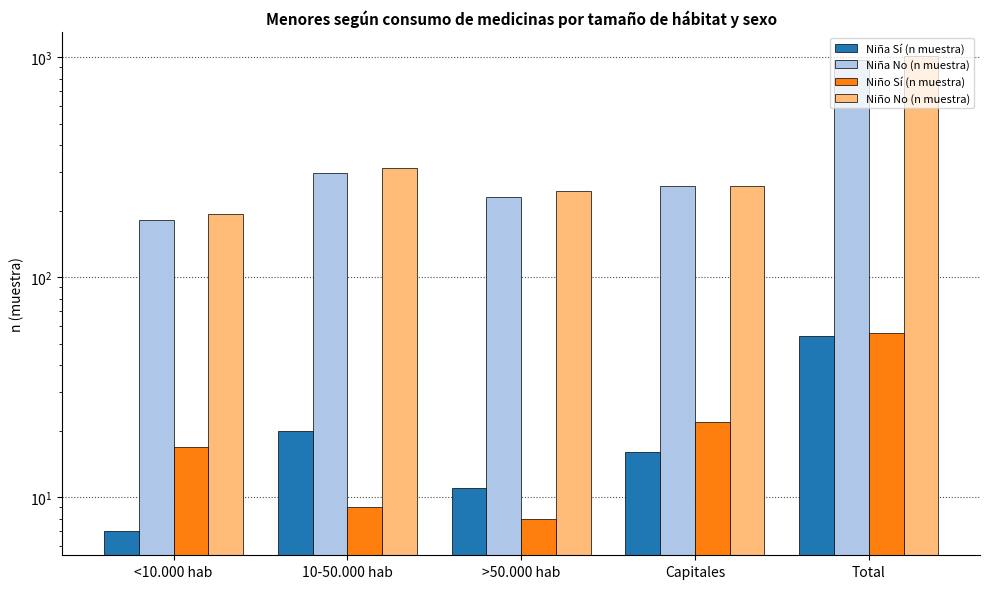

Are the bars grouped side by side (vs. stacked)?

Yes